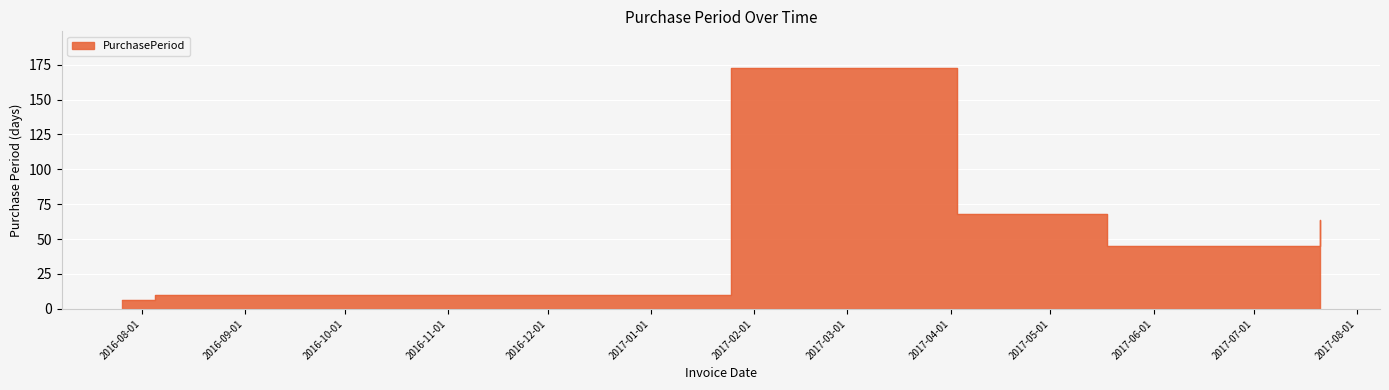

Rank the categories by value from lowest to highest.

2016-07-26, 2016-08-05, 2017-05-18, 2017-07-21, 2017-04-03, 2017-01-25